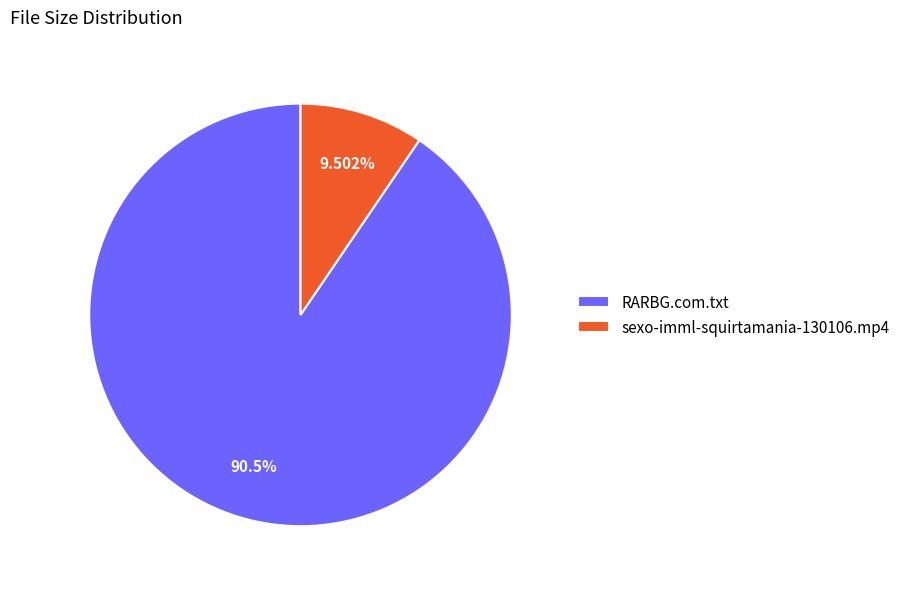

What is the ratio of the value at sexo-imml-squirtamania-130106.mp4 to the value at RARBG.com.txt?

0.1